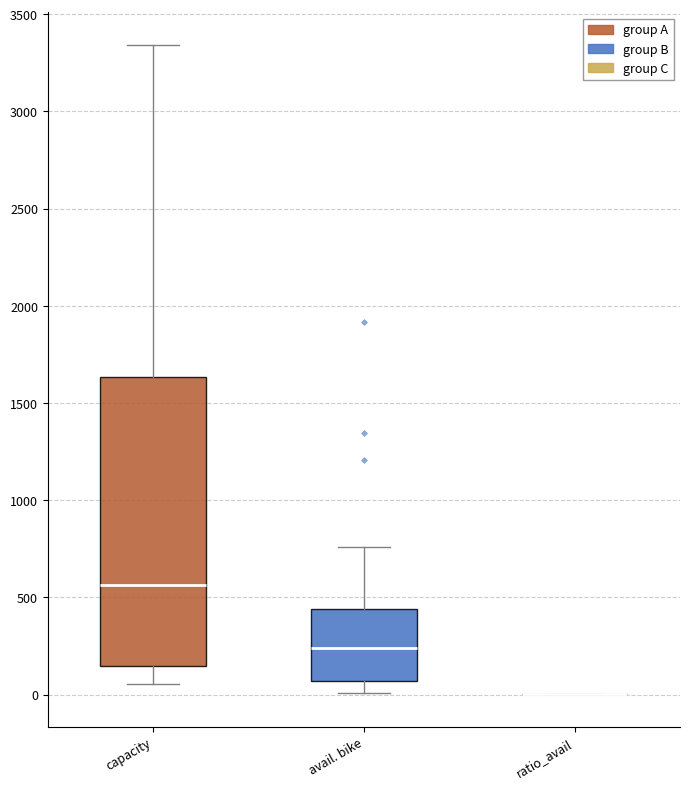

Reading left to right, transcribe this box plot: for each box, give where its median line is, the range the box spans, and where its two whiskers end, as read against the y-axis. The values are not printed on the chart, so give them approximately, as read against the axis.

capacity: median 550, box 150 to 1650, whiskers 50 to 3350
avail. bike: median 250, box 50 to 450, whiskers 0 to 750
ratio_avail: box collapsed to a line at 0, whiskers 0 to 0